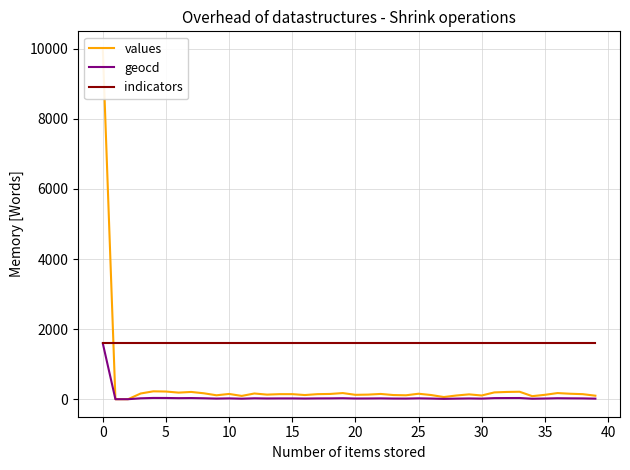

Which has a higher value, 35 or 14?

14